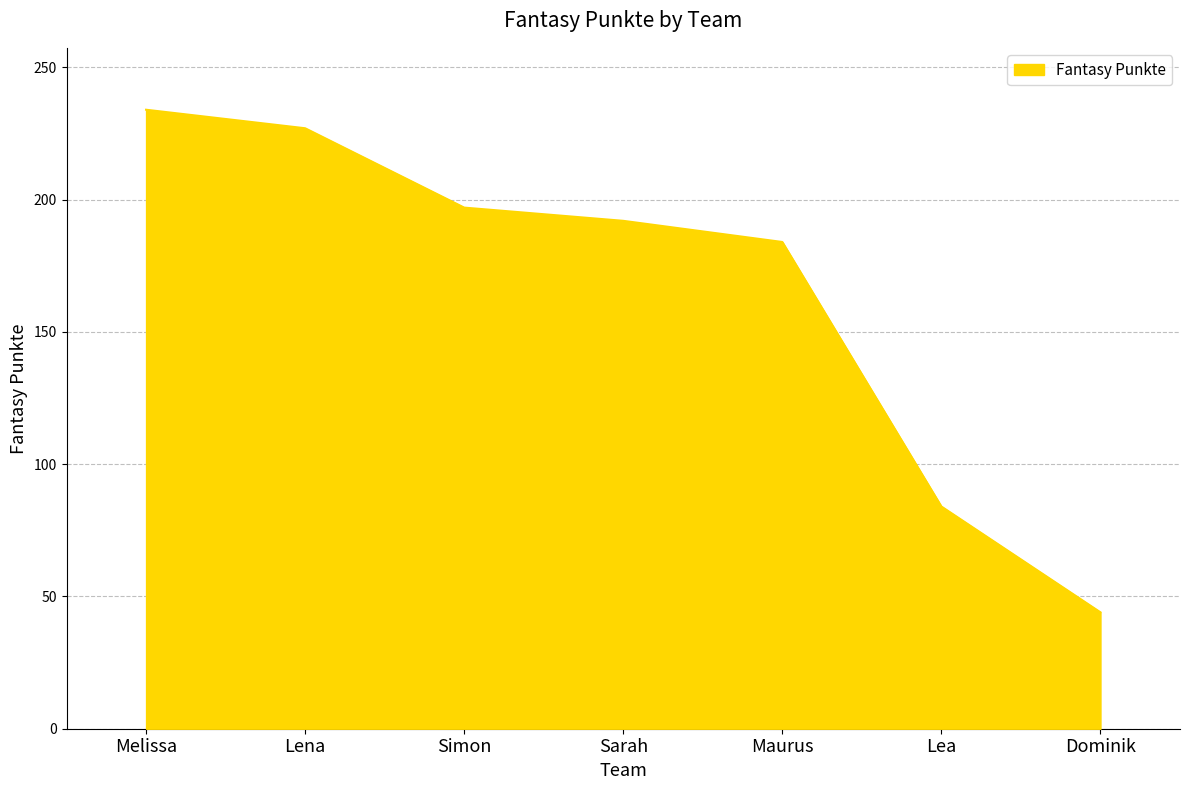

List the labels in order of value, smallest first.

Dominik, Lea, Maurus, Sarah, Simon, Lena, Melissa